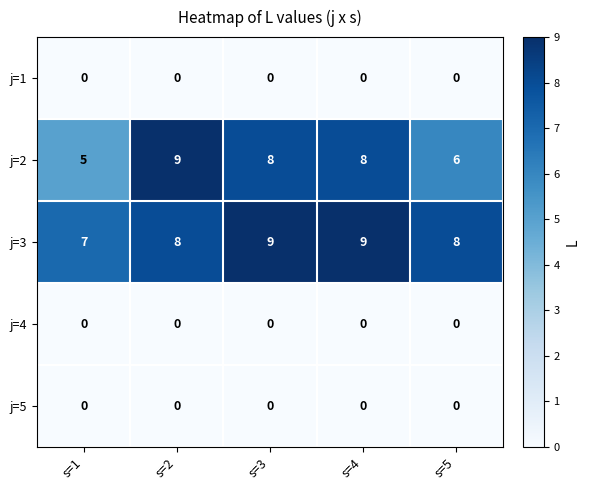

Which series has the largest total across all categories?

j=3